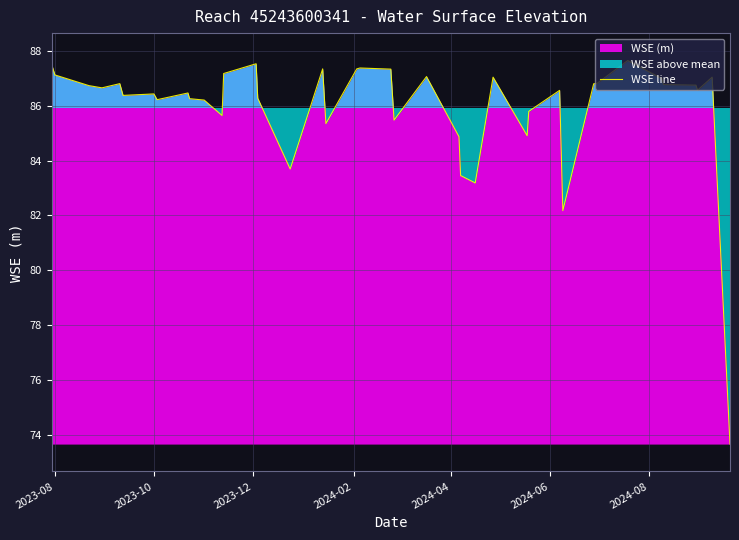

True or false: the data shows 87.1 at 2023-08.

True